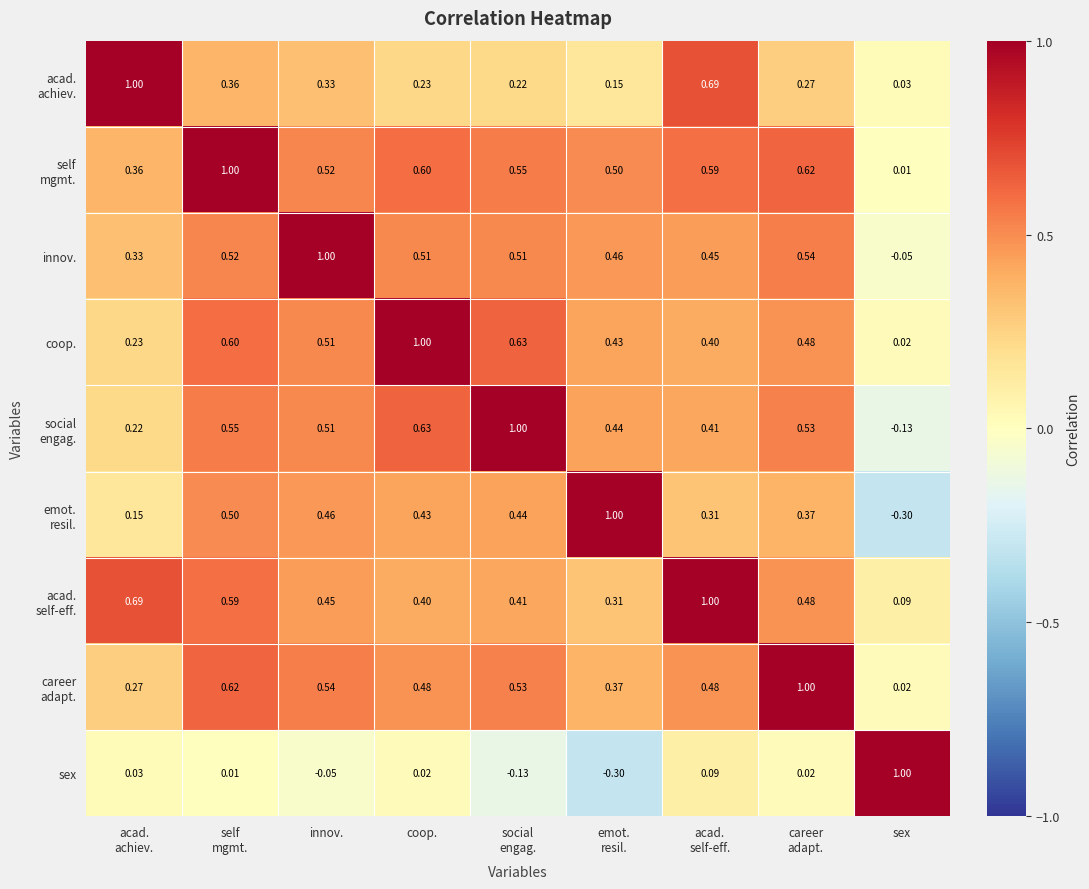

What is the greatest value displayed?

1.0